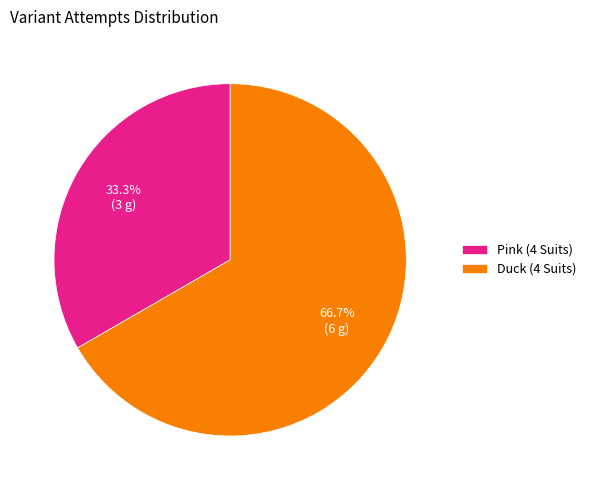

True or false: Pink (4 Suits) accounts for 46% of the total.

False